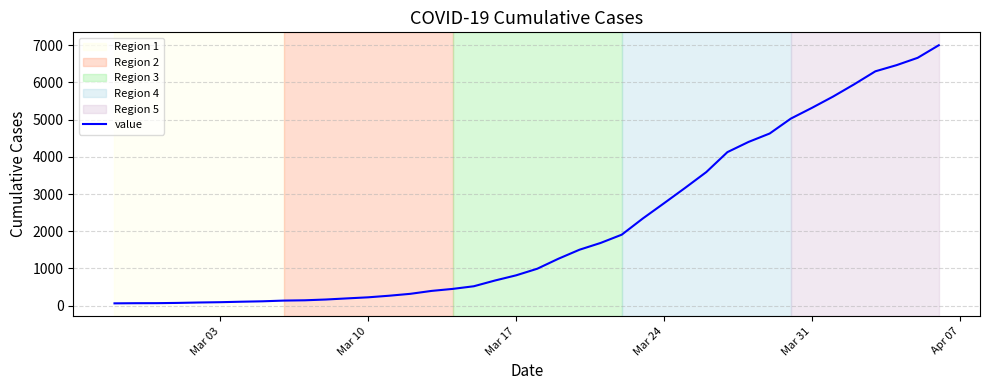

What is the difference between the second highest and minimum values?

6593